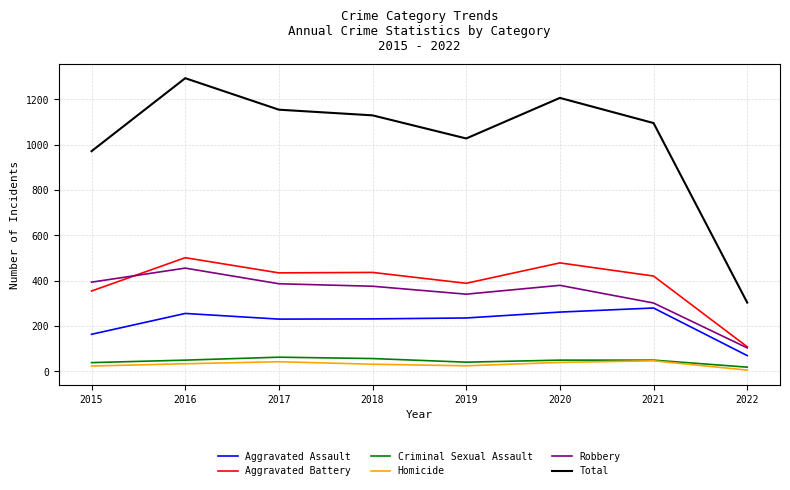

The value of Robbery at 2017 is 584. True or false?

False